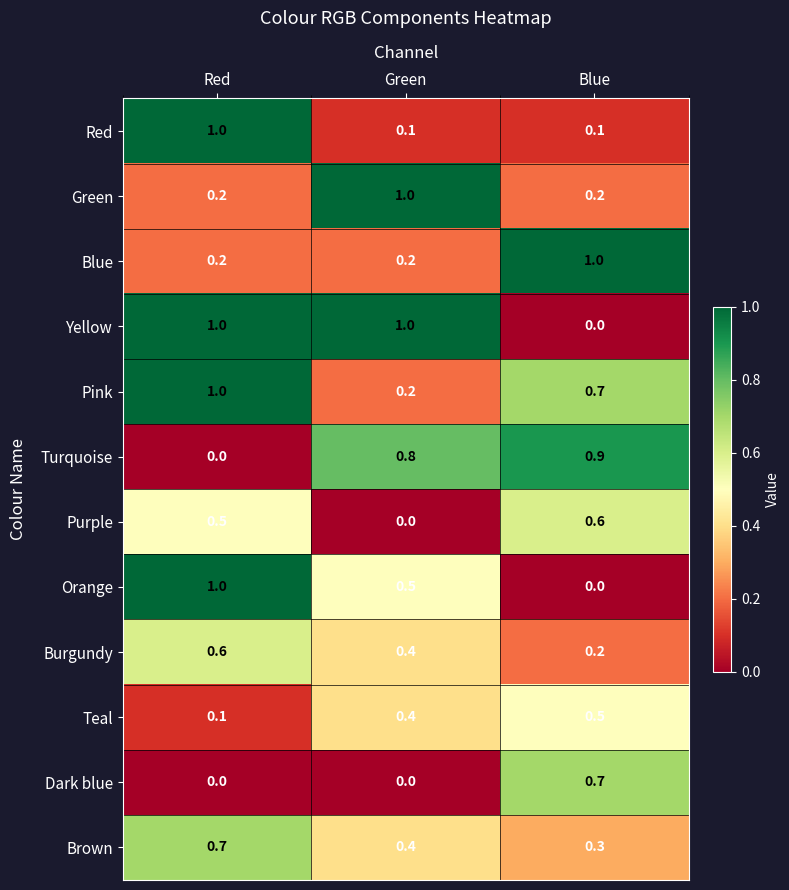

The value of Burgundy at Red is 0.6. True or false?

True